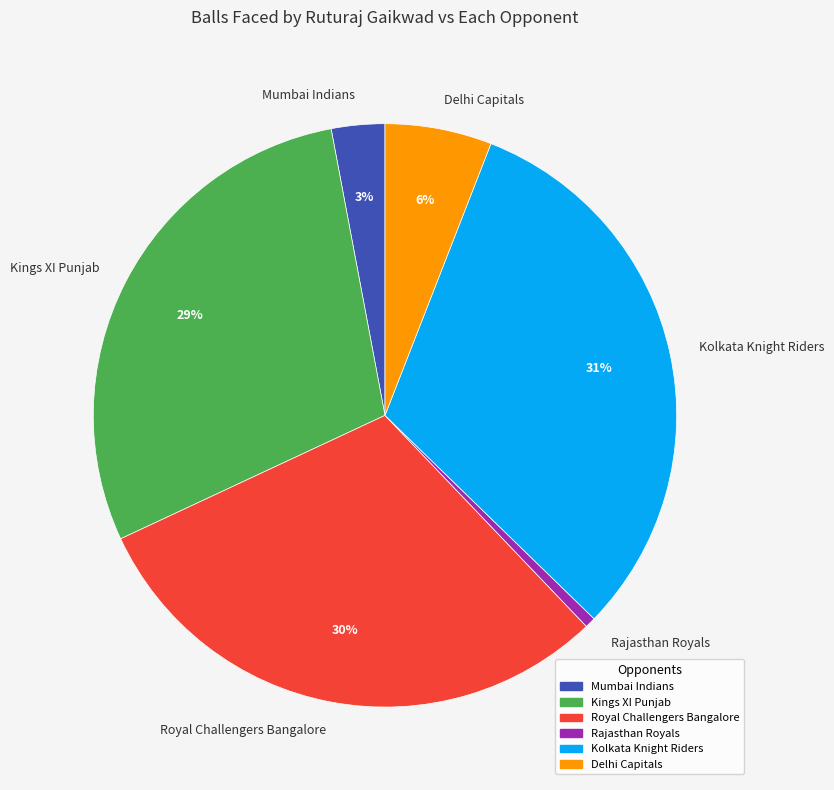

To the nearest percent, what percentage of the pie is Rajasthan Royals?

1%